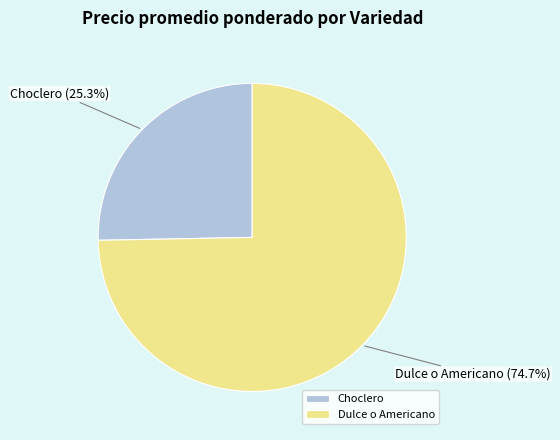

Rank the categories by value from lowest to highest.

Choclero, Dulce o Americano